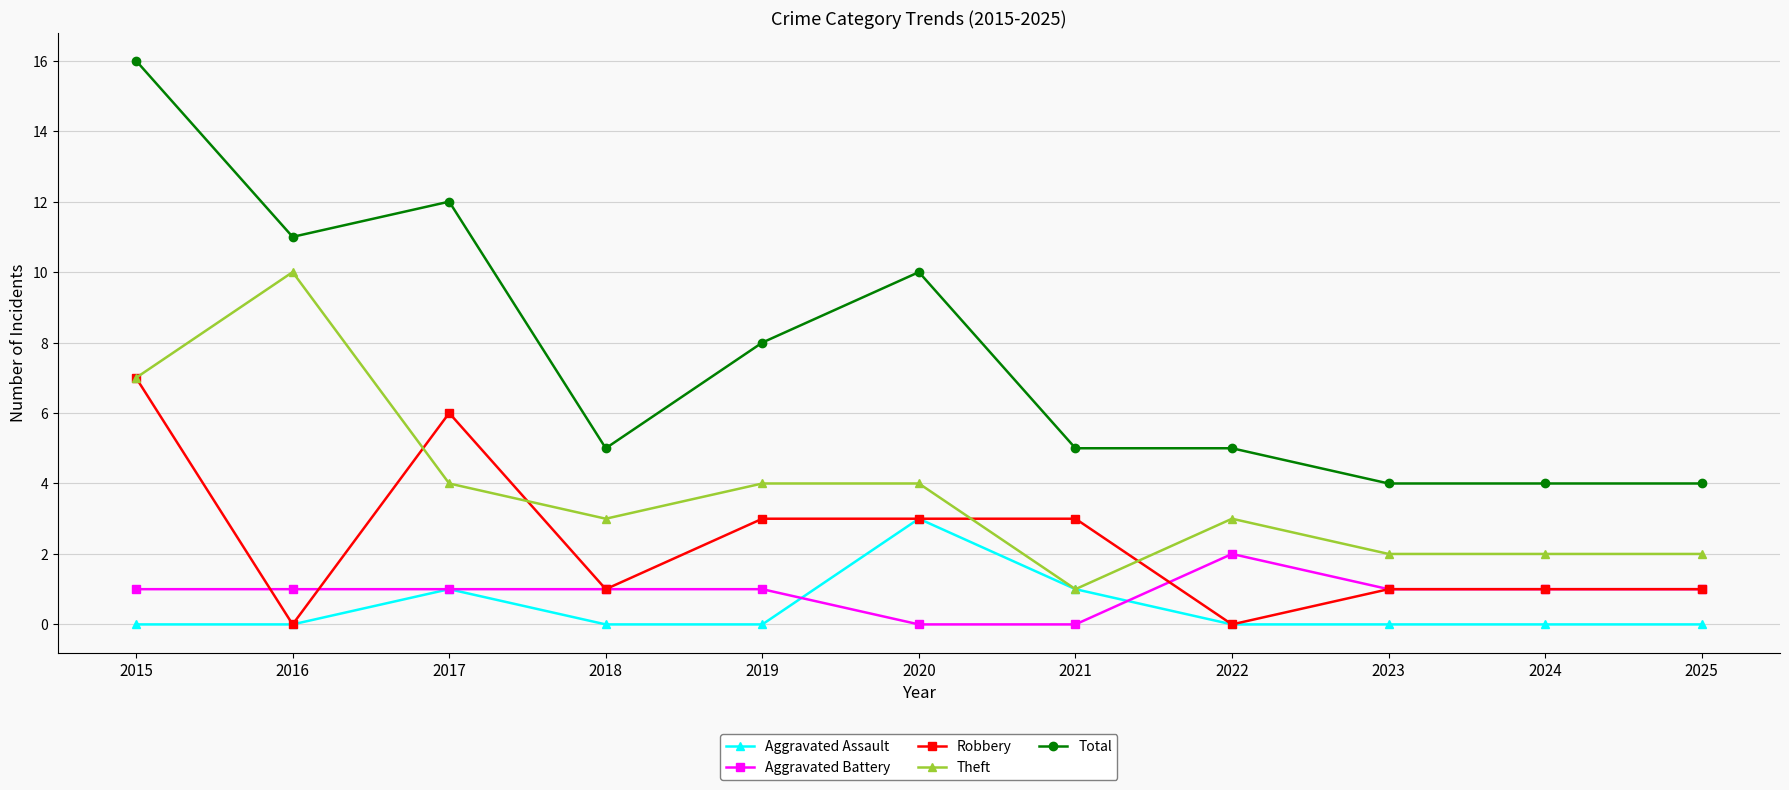

At which category is the sum across all series the highest?

2015